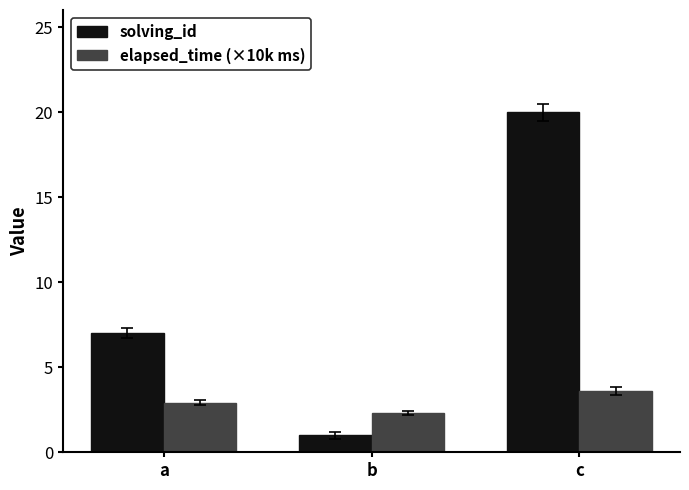

How many categories are shown in the chart?

3